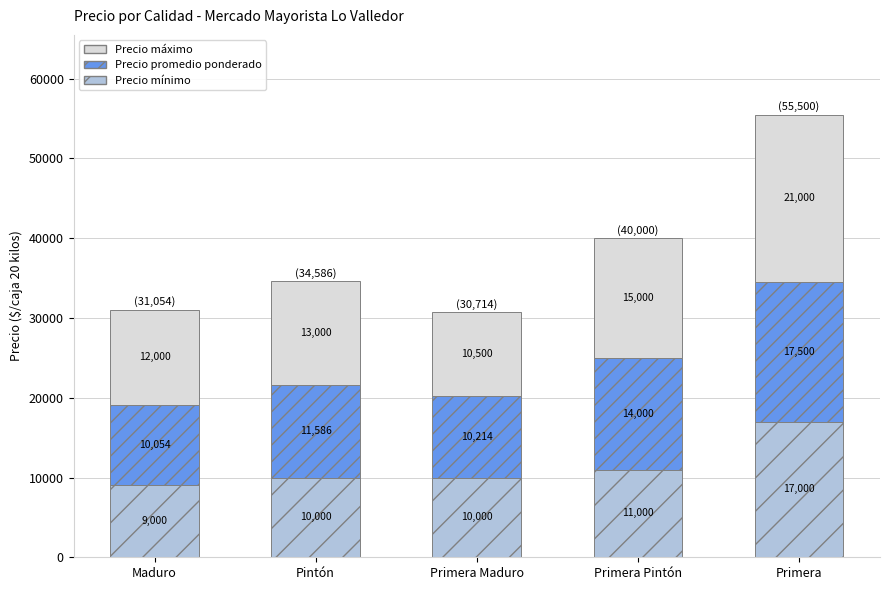

The value of Precio mínimo at Primera Pintón is 2643. True or false?

False